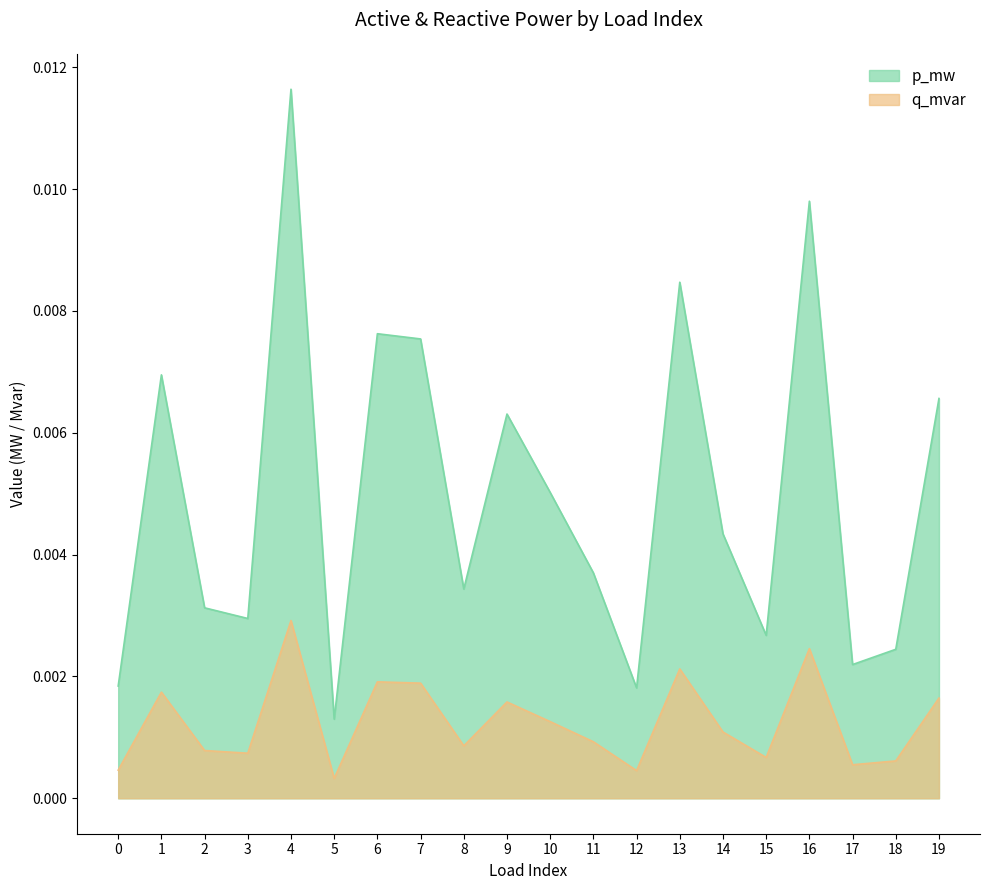

At 8, list the series in order from smallest to largest.

q_mvar, p_mw